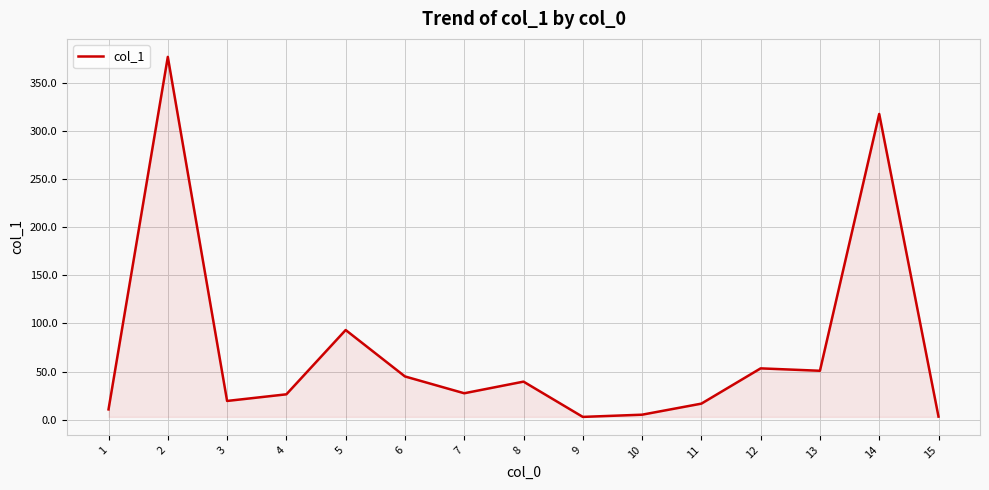

The value at 1 is 10.6. True or false?

True